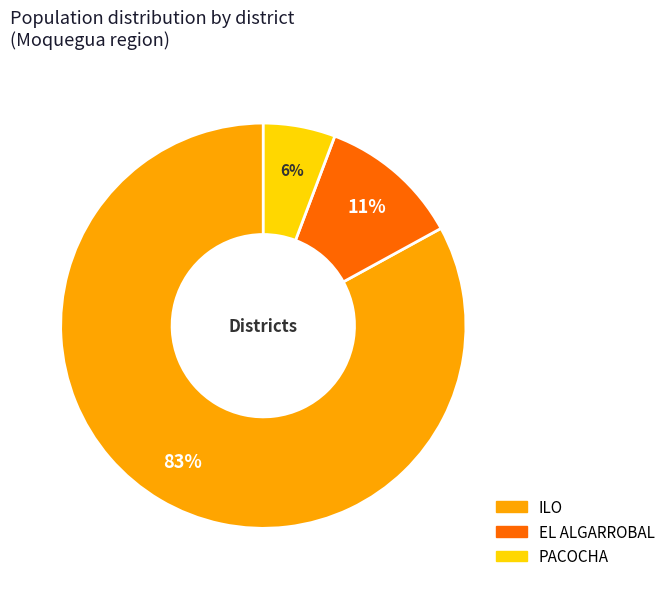

What is the smallest slice in the pie chart?

PACOCHA